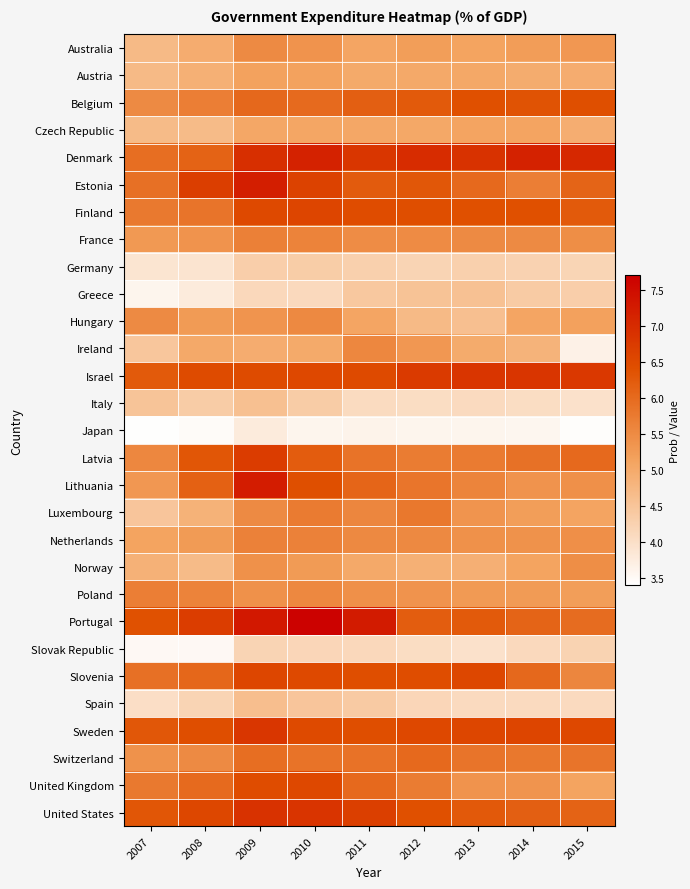

Reading left to right, list all the values displayed in this chart.

Australia: 2007=4.7	2008=5.0	2009=5.5	2010=5.4	2011=5.1	2012=5.2	2013=5.1	2014=5.2	2015=5.3
Austria: 2007=4.7	2008=4.9	2009=5.1	2010=5.1	2011=5.0	2012=5.0	2013=5.0	2014=5.0	2015=5.0
Belgium: 2007=5.5	2008=5.7	2009=6.0	2010=6.0	2011=6.2	2012=6.2	2013=6.4	2014=6.3	2015=6.4
Czech Republic: 2007=4.7	2008=4.7	2009=5.0	2010=5.1	2011=5.1	2012=5.0	2013=5.1	2014=5.1	2015=4.9
Denmark: 2007=5.9	2008=6.1	2009=6.9	2010=7.1	2011=6.8	2012=7.0	2013=6.9	2014=7.1	2015=7.0
Estonia: 2007=5.9	2008=6.7	2009=7.2	2010=6.6	2011=6.2	2012=6.3	2013=6.0	2014=5.7	2015=6.1
Finland: 2007=5.8	2008=5.8	2009=6.5	2010=6.6	2011=6.5	2012=6.4	2013=6.4	2014=6.4	2015=6.2
France: 2007=5.3	2008=5.4	2009=5.7	2010=5.6	2011=5.5	2012=5.5	2013=5.5	2014=5.5	2015=5.5
Germany: 2007=3.9	2008=3.9	2009=4.3	2010=4.3	2011=4.3	2012=4.2	2013=4.3	2014=4.2	2015=4.2
Greece: 2007=3.6	2008=3.8	2009=4.1	2010=4.1	2011=4.4	2012=4.5	2013=4.6	2014=4.4	2015=4.3
Hungary: 2007=5.5	2008=5.3	2009=5.3	2010=5.5	2011=5.1	2012=4.7	2013=4.6	2014=5.1	2015=5.2
Ireland: 2007=4.5	2008=5.0	2009=5.0	2010=5.0	2011=5.6	2012=5.3	2013=5.0	2014=4.8	2015=3.7
Israel: 2007=6.2	2008=6.5	2009=6.5	2010=6.5	2011=6.5	2012=6.8	2013=6.8	2014=6.8	2015=6.8
Italy: 2007=4.5	2008=4.4	2009=4.6	2010=4.4	2011=4.1	2012=4.0	2013=4.1	2014=4.0	2015=4.0
Japan: 2007=3.4	2008=3.5	2009=3.8	2010=3.6	2011=3.6	2012=3.6	2013=3.6	2014=3.6	2015=3.4
Latvia: 2007=5.6	2008=6.3	2009=6.7	2010=6.2	2011=5.9	2012=5.7	2013=5.7	2014=5.9	2015=6.0
Lithuania: 2007=5.3	2008=6.1	2009=7.2	2010=6.4	2011=6.1	2012=5.8	2013=5.6	2014=5.4	2015=5.4
Luxembourg: 2007=4.5	2008=4.8	2009=5.5	2010=5.7	2011=5.6	2012=5.8	2013=5.3	2014=5.2	2015=5.1
Netherlands: 2007=5.1	2008=5.3	2009=5.7	2010=5.6	2011=5.5	2012=5.5	2013=5.4	2014=5.4	2015=5.4
Norway: 2007=4.9	2008=4.7	2009=5.4	2010=5.3	2011=5.0	2012=4.9	2013=4.9	2014=5.1	2015=5.5
Poland: 2007=5.7	2008=5.6	2009=5.4	2010=5.5	2011=5.4	2012=5.4	2013=5.3	2014=5.3	2015=5.2
Portugal: 2007=6.4	2008=6.7	2009=7.3	2010=7.7	2011=7.2	2012=6.2	2013=6.2	2014=6.1	2015=6.0
Slovak Republic: 2007=3.5	2008=3.5	2009=4.2	2010=4.2	2011=4.1	2012=4.0	2013=4.0	2014=4.1	2015=4.2
Slovenia: 2007=5.9	2008=6.0	2009=6.6	2010=6.5	2011=6.4	2012=6.5	2013=6.5	2014=6.0	2015=5.6
Spain: 2007=4.0	2008=4.2	2009=4.6	2010=4.5	2011=4.4	2012=4.2	2013=4.1	2014=4.1	2015=4.1
Sweden: 2007=6.3	2008=6.4	2009=6.8	2010=6.5	2011=6.4	2012=6.5	2013=6.6	2014=6.6	2015=6.5
Switzerland: 2007=5.4	2008=5.5	2009=5.9	2010=5.9	2011=5.9	2012=6.0	2013=5.8	2014=5.8	2015=5.8
United Kingdom: 2007=5.8	2008=6.0	2009=6.5	2010=6.5	2011=6.0	2012=5.7	2013=5.4	2014=5.4	2015=5.1
United States: 2007=6.3	2008=6.5	2009=6.9	2010=6.8	2011=6.7	2012=6.4	2013=6.3	2014=6.2	2015=6.1